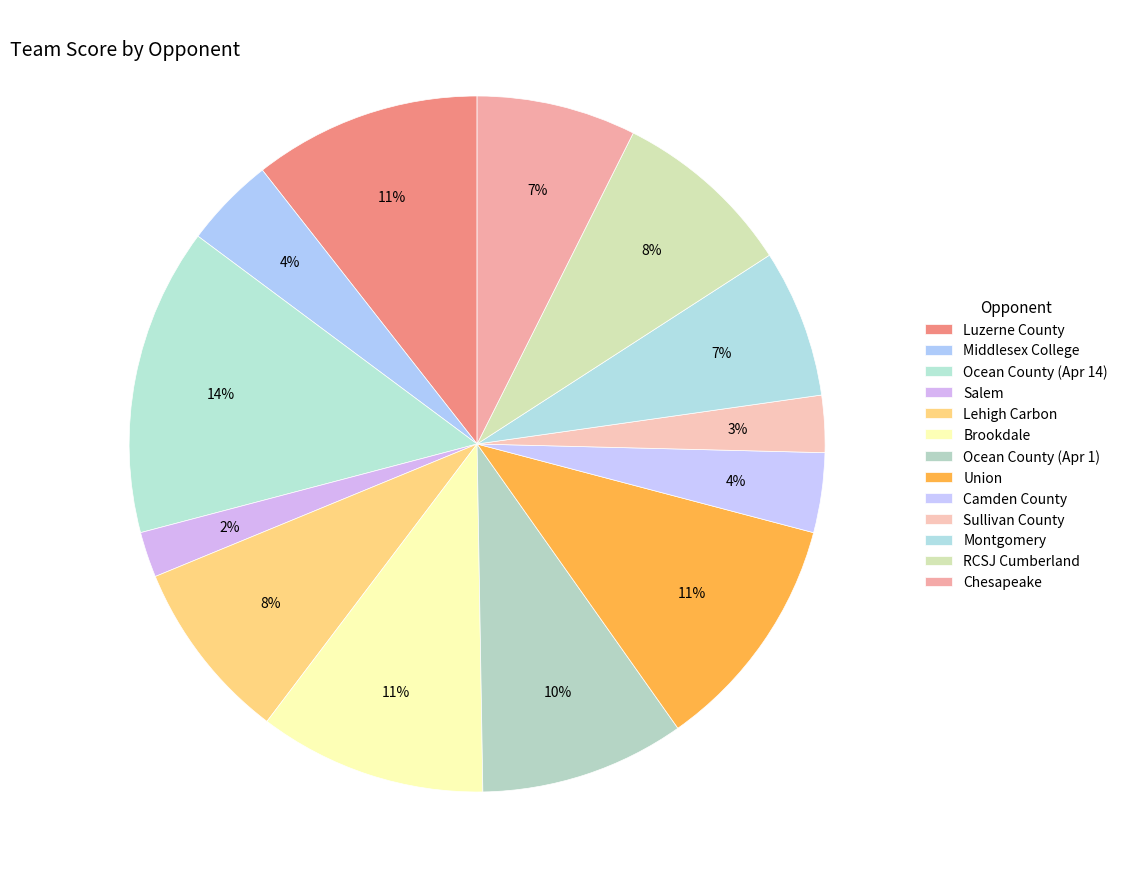

How many slices are in this pie chart?

13